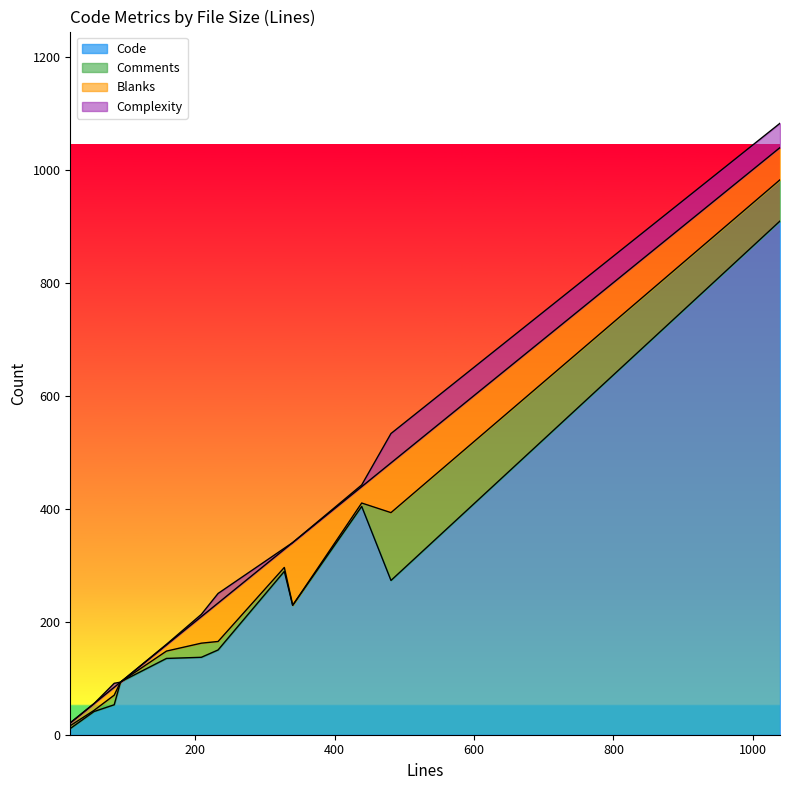

What is the sum of the Blanks values at 94 and 481?

88